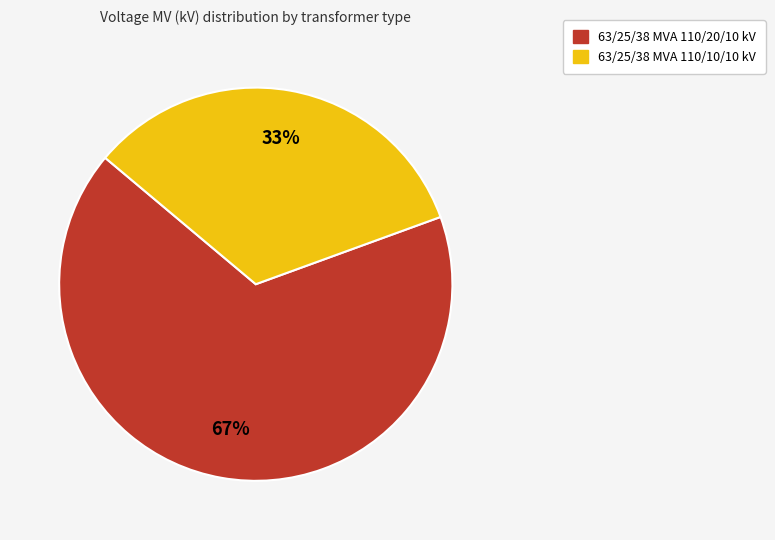

Combined, do 63/25/38 MVA 110/10/10 kV and 63/25/38 MVA 110/20/10 kV account for over 50%?

Yes